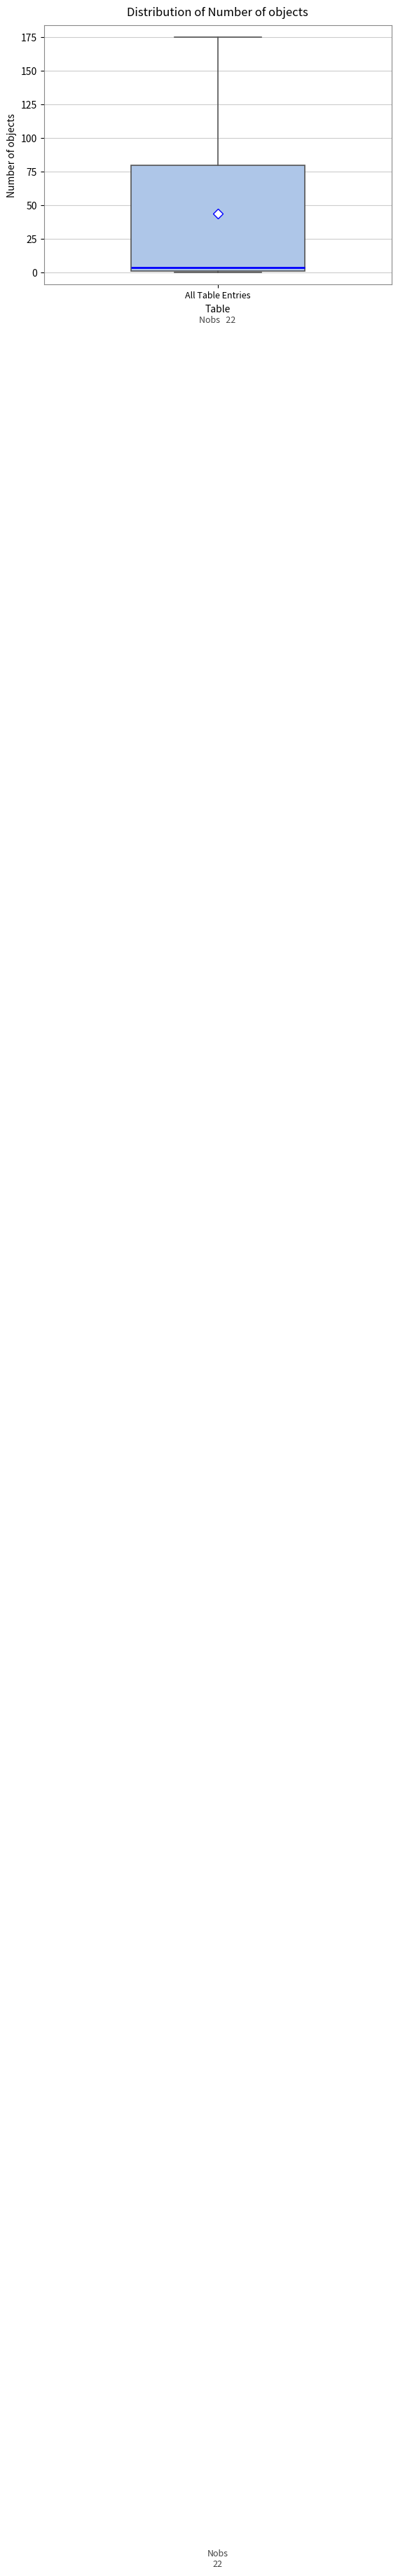

Read this box plot against the y-axis: the position of the median line, the range covered by the box, and the ends of both whiskers. The values are not printed on the chart, so give them approximately, as read against the axis.

median 5, box 0 to 80, whiskers 0 to 175